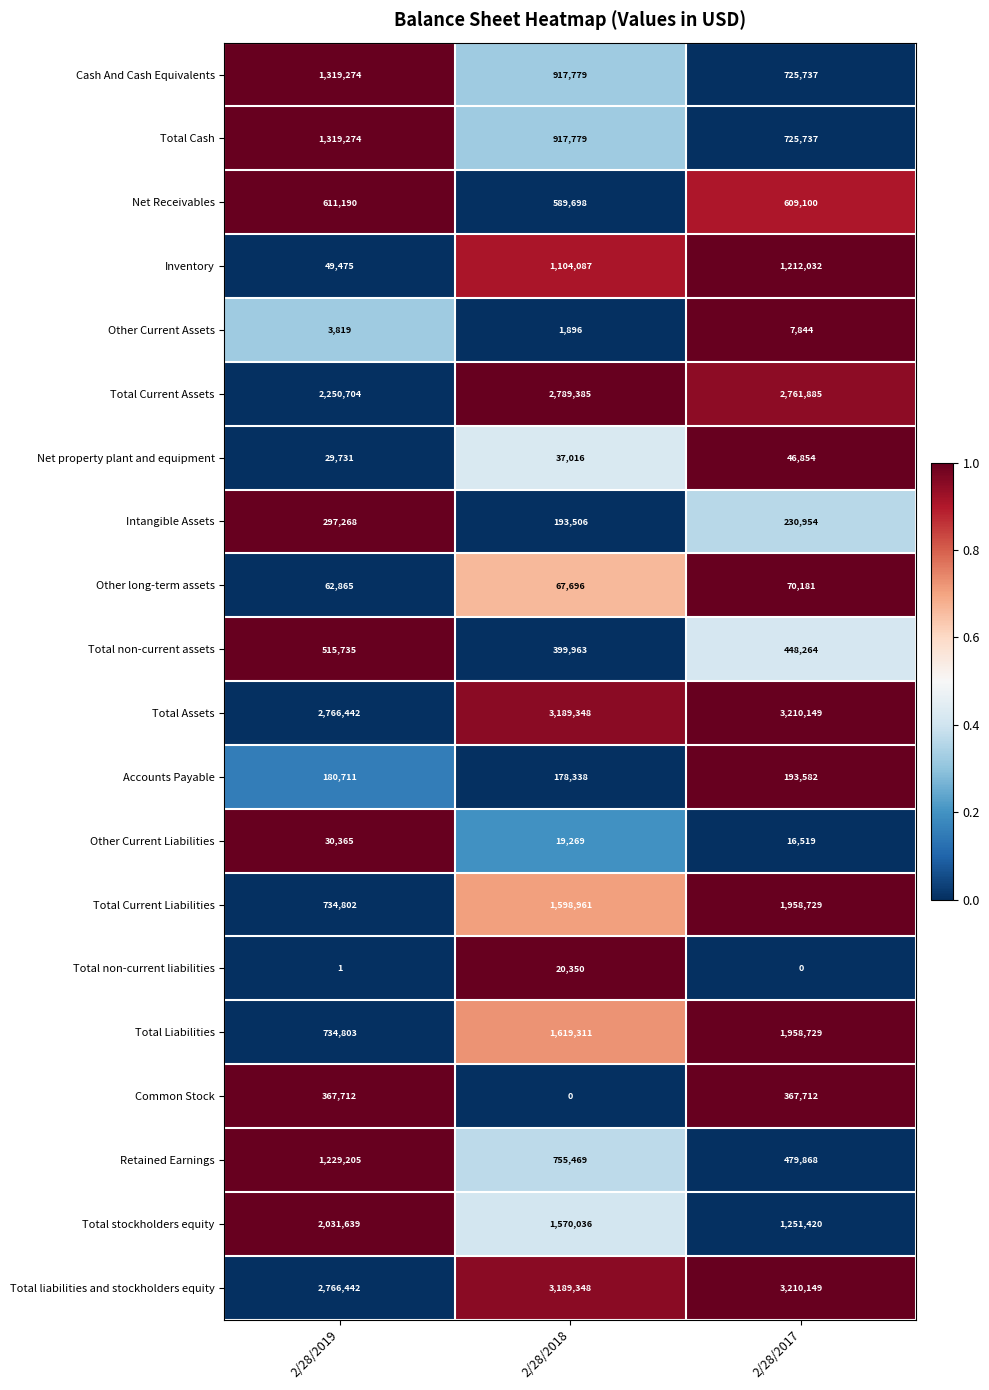

What is the difference between the highest and lowest values at 2/28/2017?

3210149